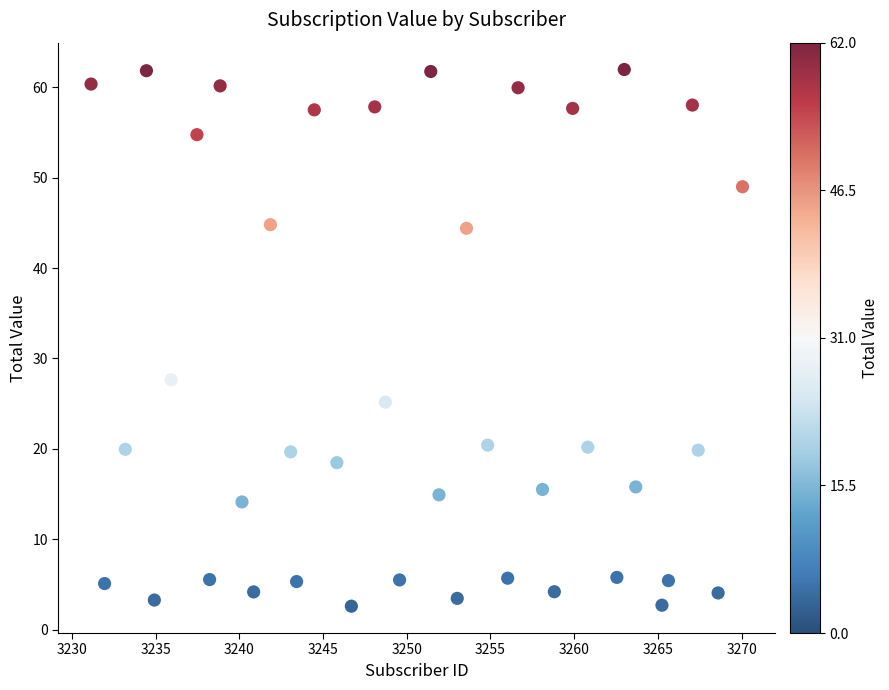

What Y value in the scatter plot is closest to 32?

27.6